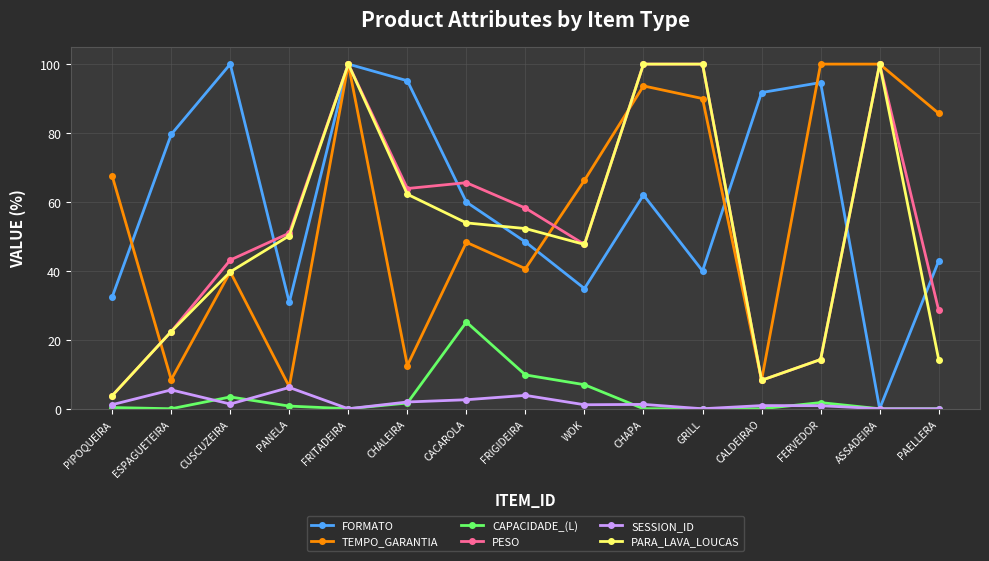

At which category is the sum across all series the highest?

FRITADEIRA